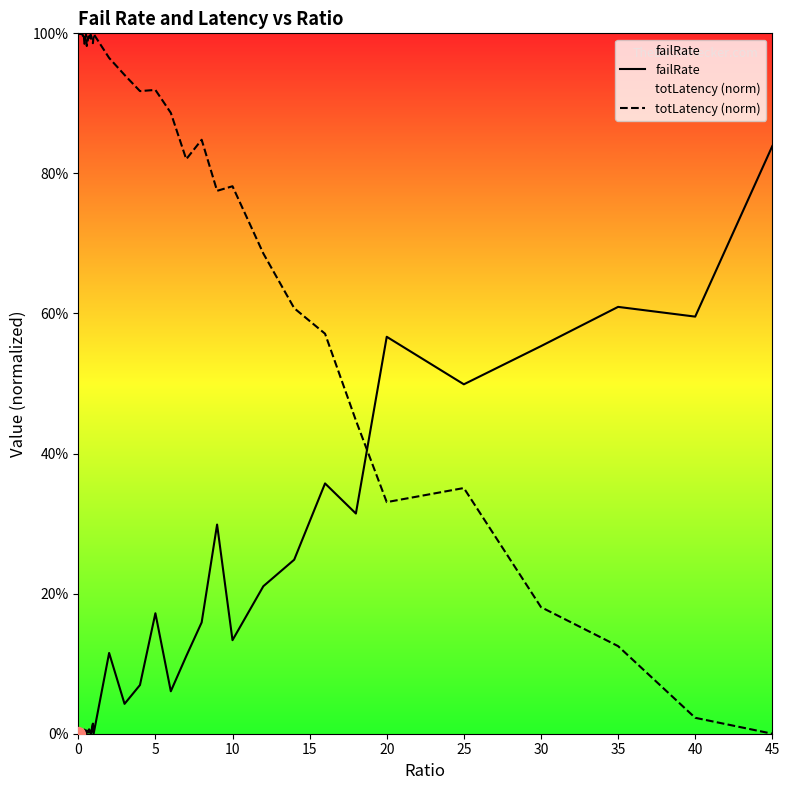

List the series in order of their peak value, lowest first.

failRate, totLatency (norm)